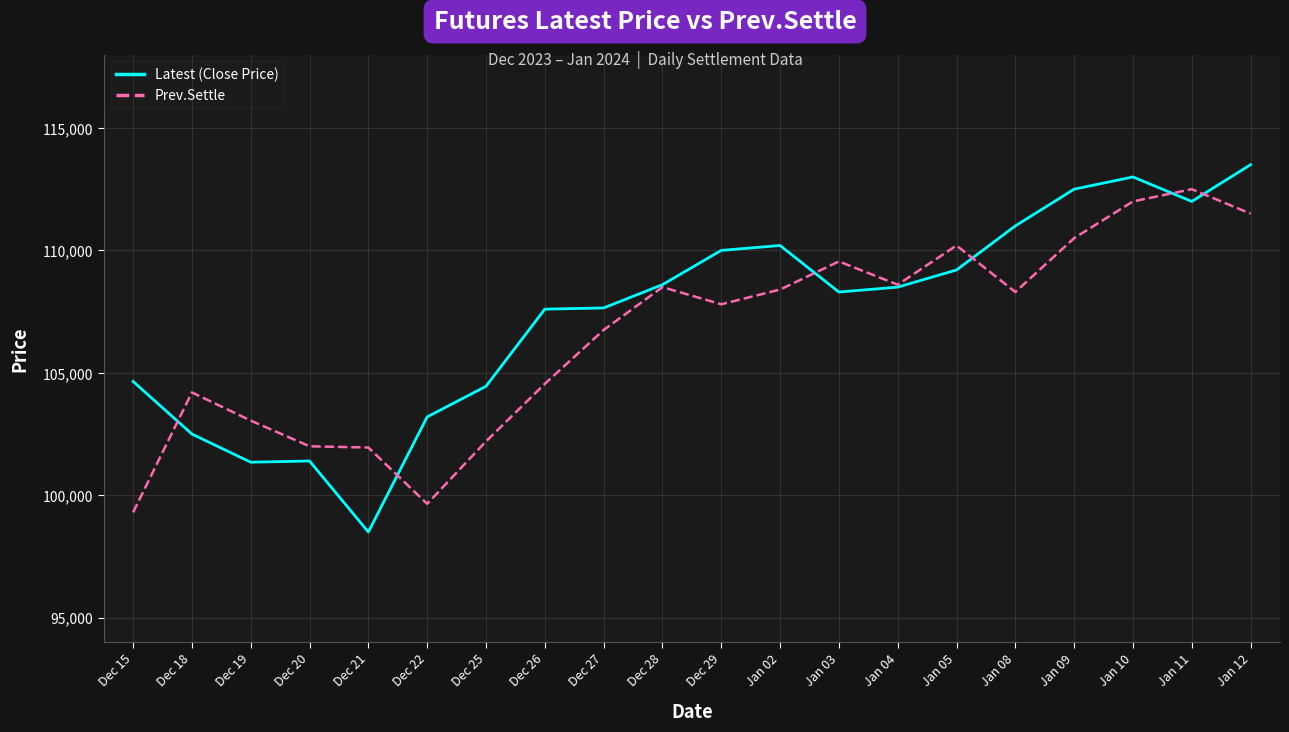

Where does the Prev.Settle series first go above 108300?

Dec 28